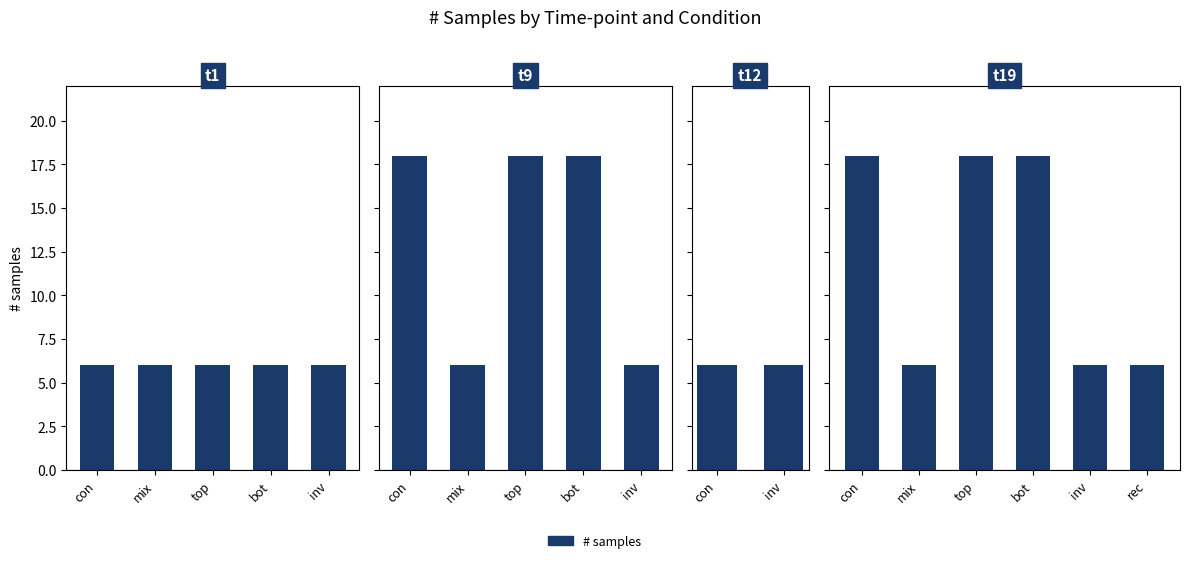

How many all values are between 6 and 18?

18